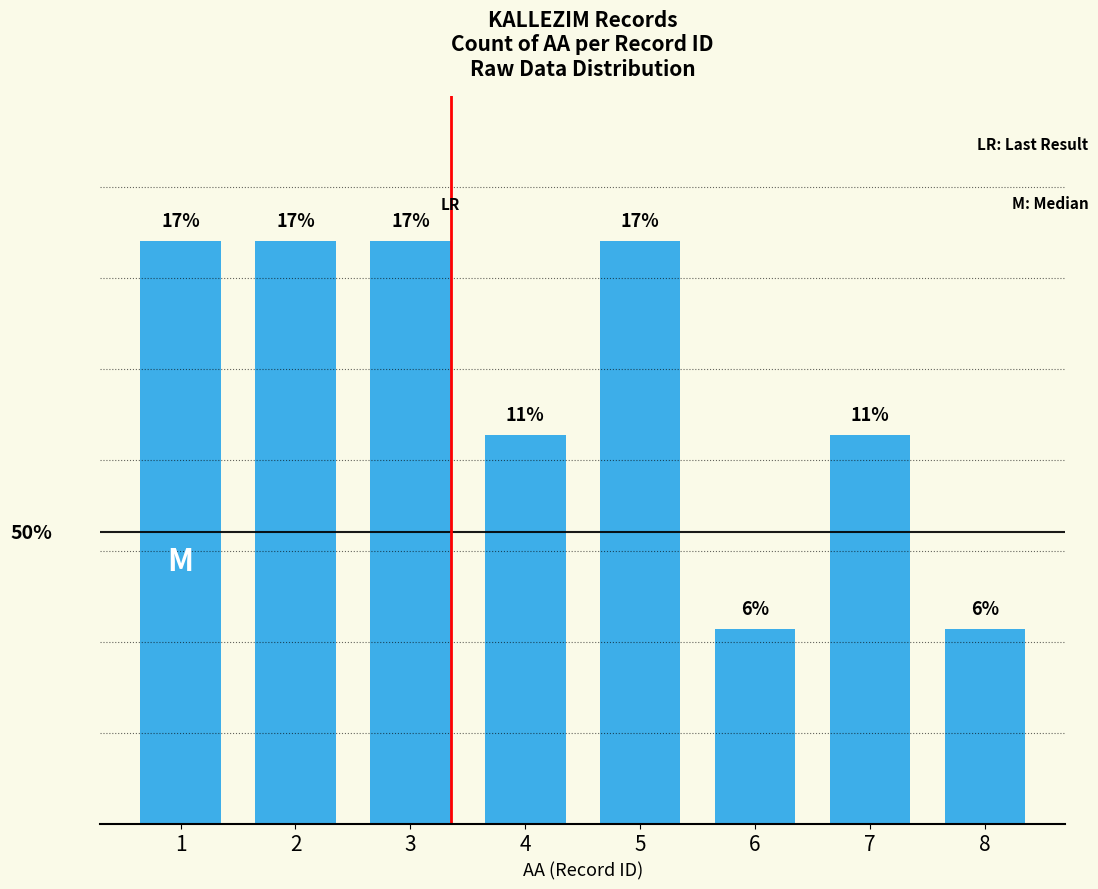

What is the value of the 5th bar from the left?

3